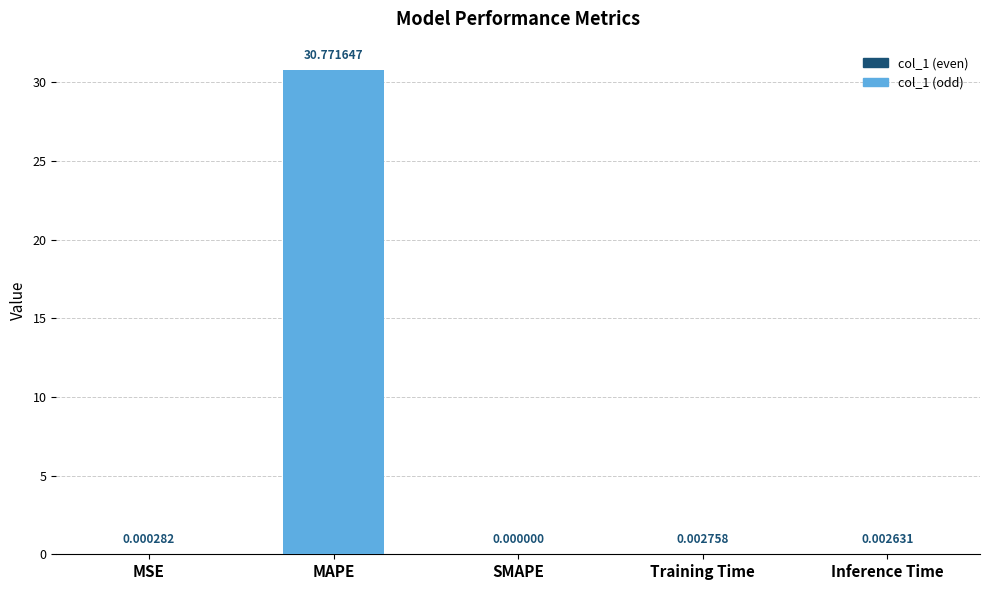

Which has a higher value, Inference Time or SMAPE?

Inference Time